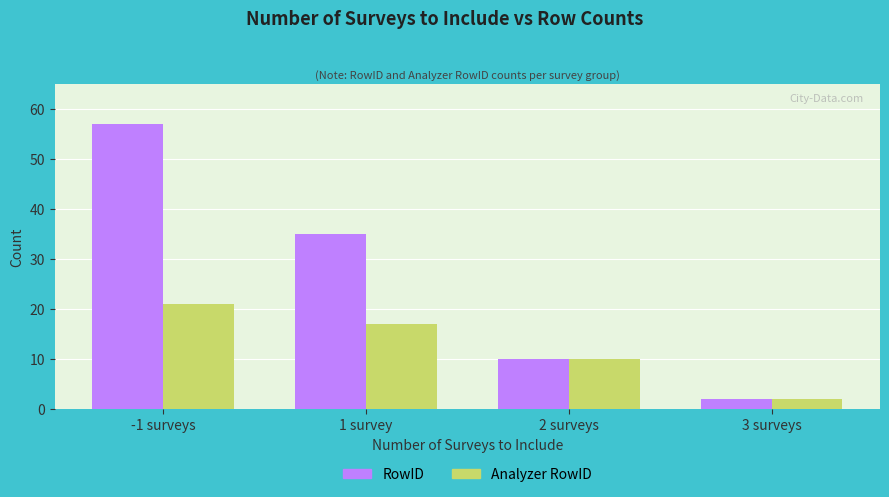

What are all the series names shown in the legend?

RowID, Analyzer RowID